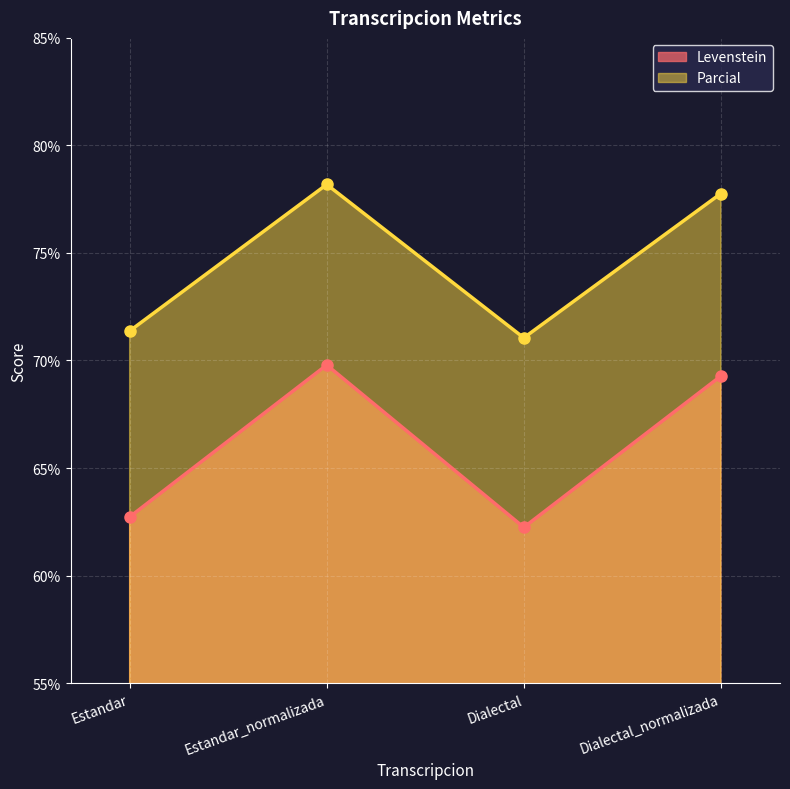

True or false: Parcial and Levenstein intersect in this chart.

False